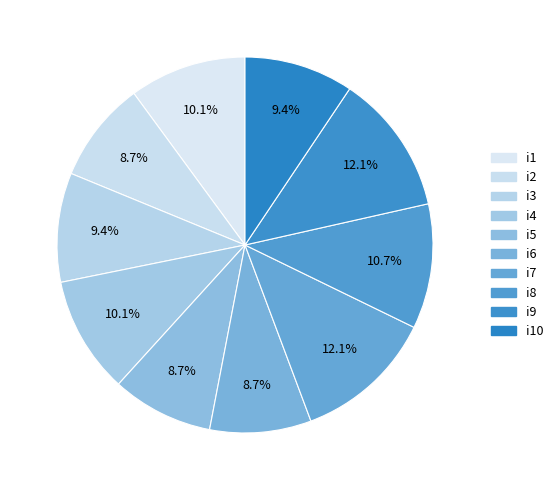

To the nearest percent, what is the combined percentage of i4 and i2?

19%